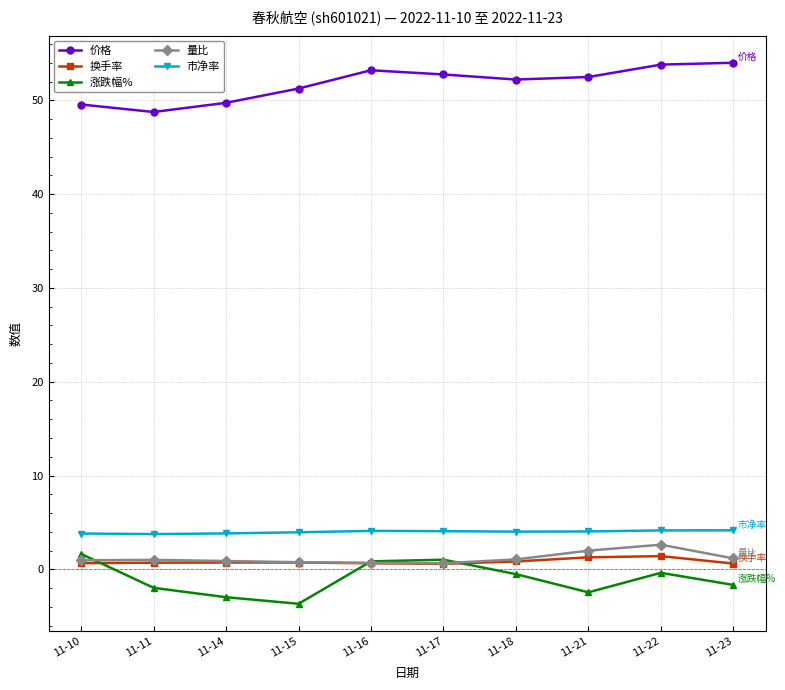

What is the highest value of the 市净率 series?

4.2